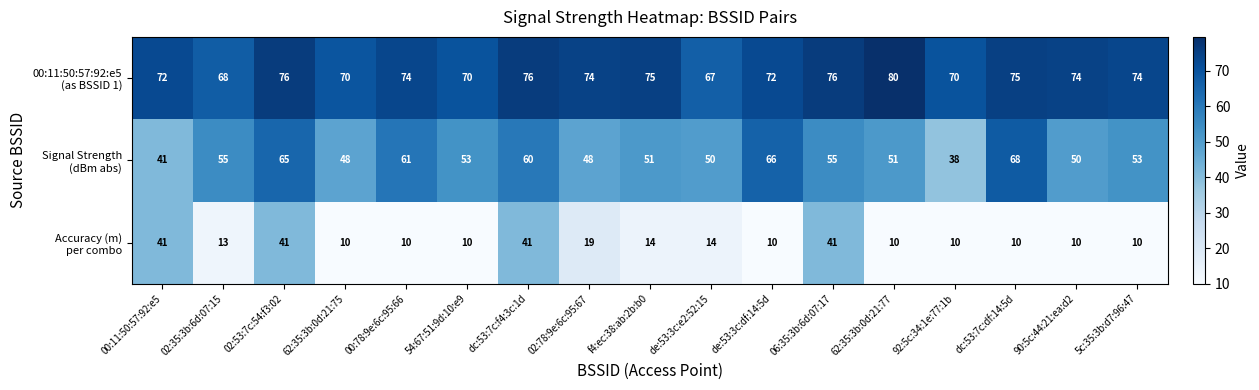

At which category is the sum across all series the highest?

02:53:7c:54:f3:02